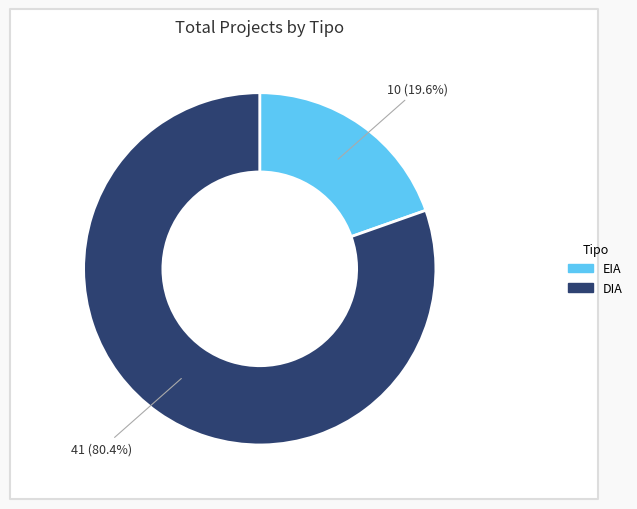

Count the number of slices in the pie.

2